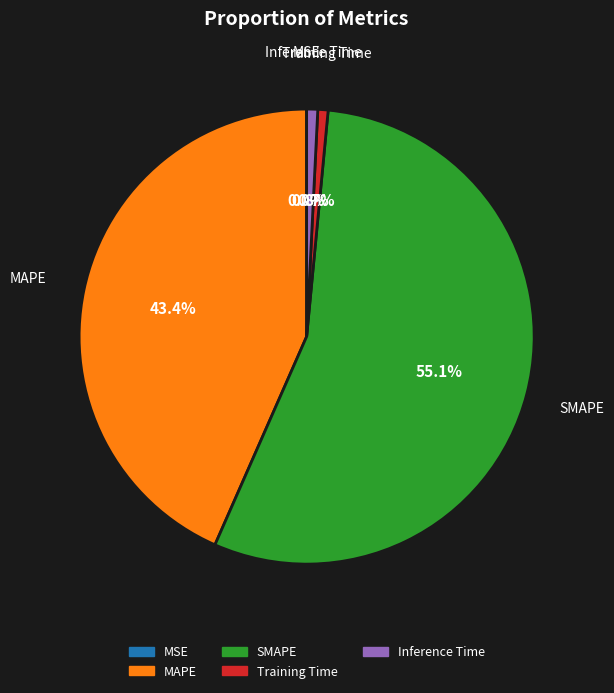

What portion of the pie excludes Training Time?

99.3%